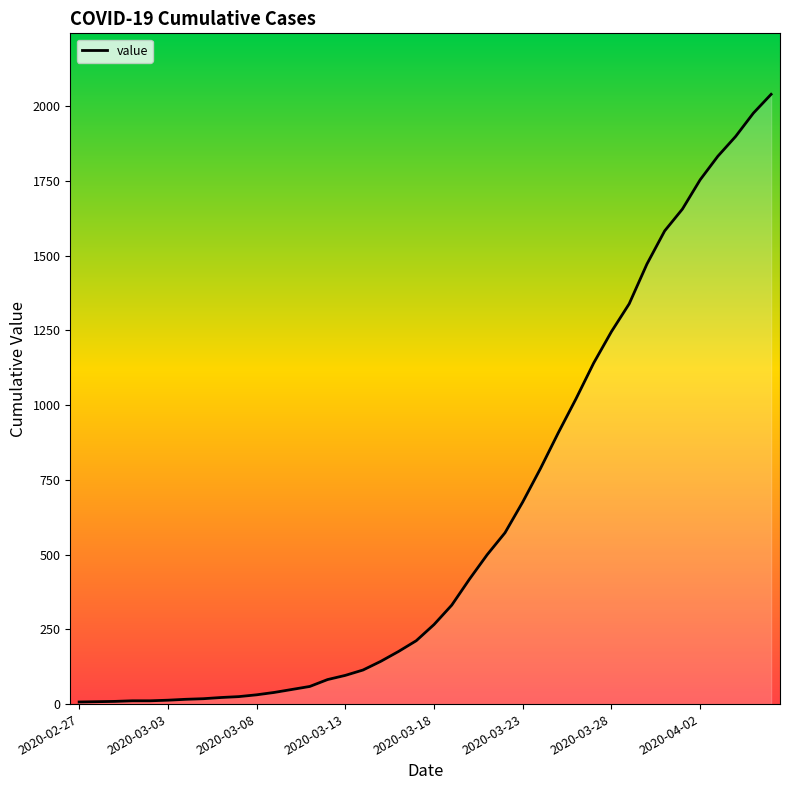

What is the greatest value displayed?

2040